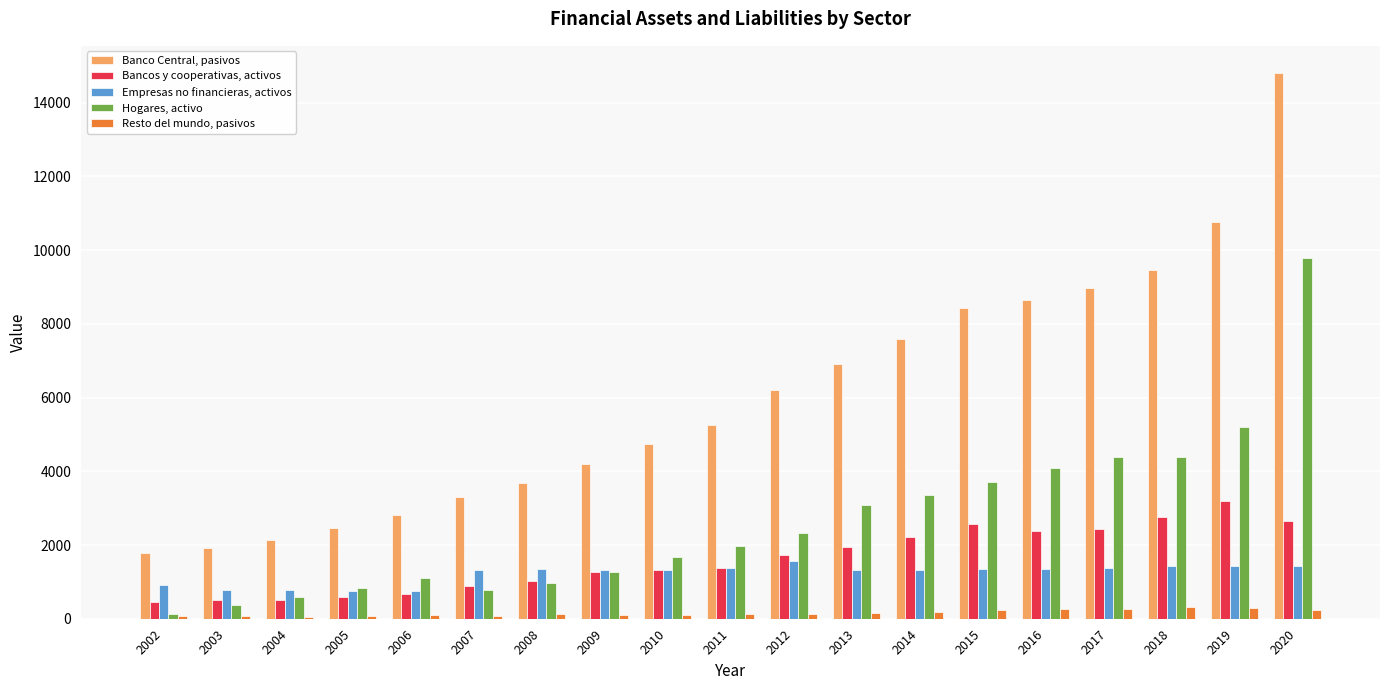

Which series has the widest spread of values?

Banco Central, pasivos